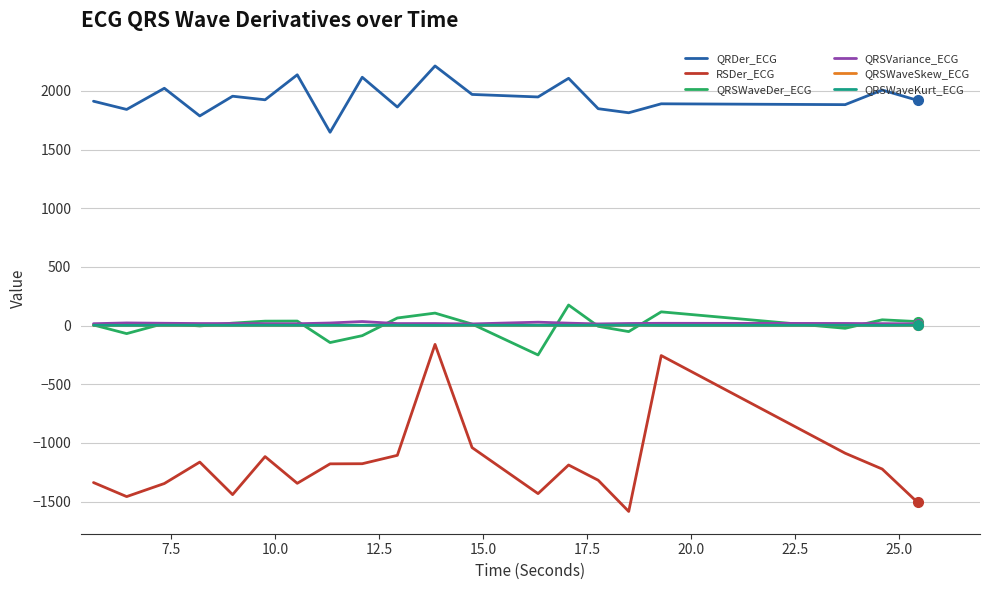

What is the smallest value displayed?

-1584.5